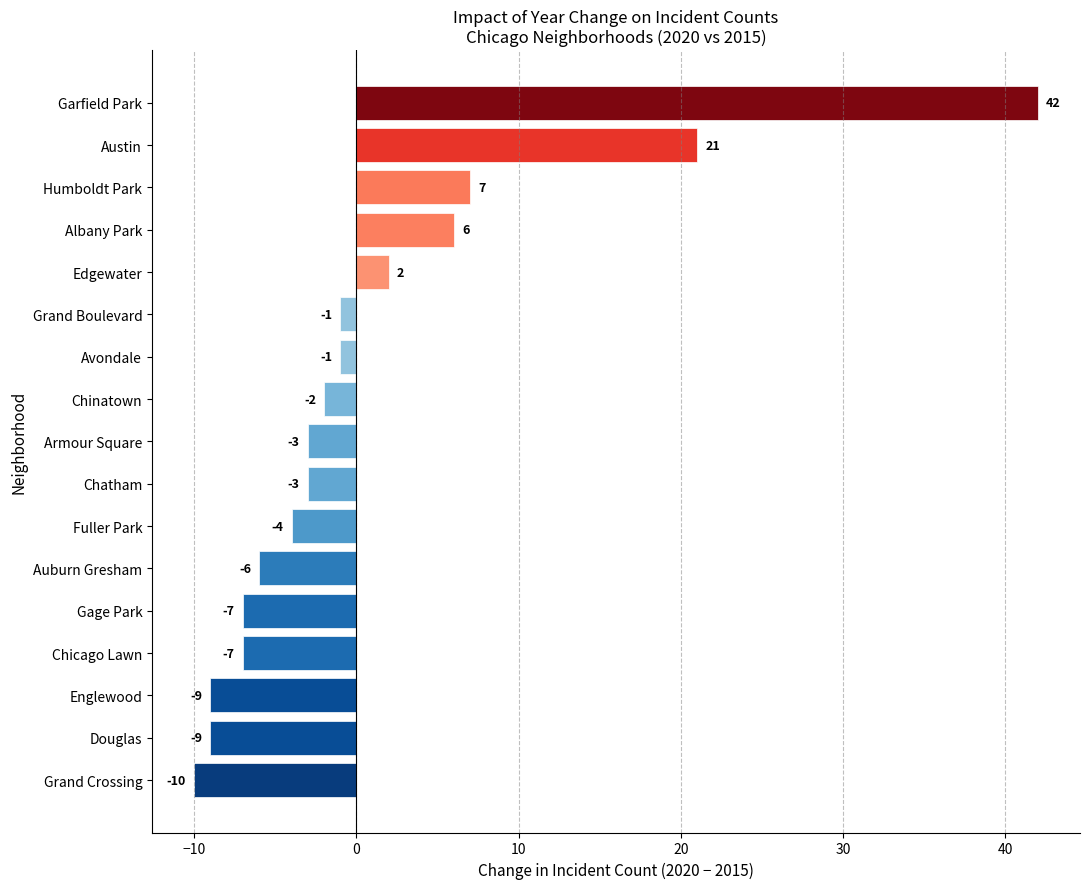

How many data points are less than -3?

7